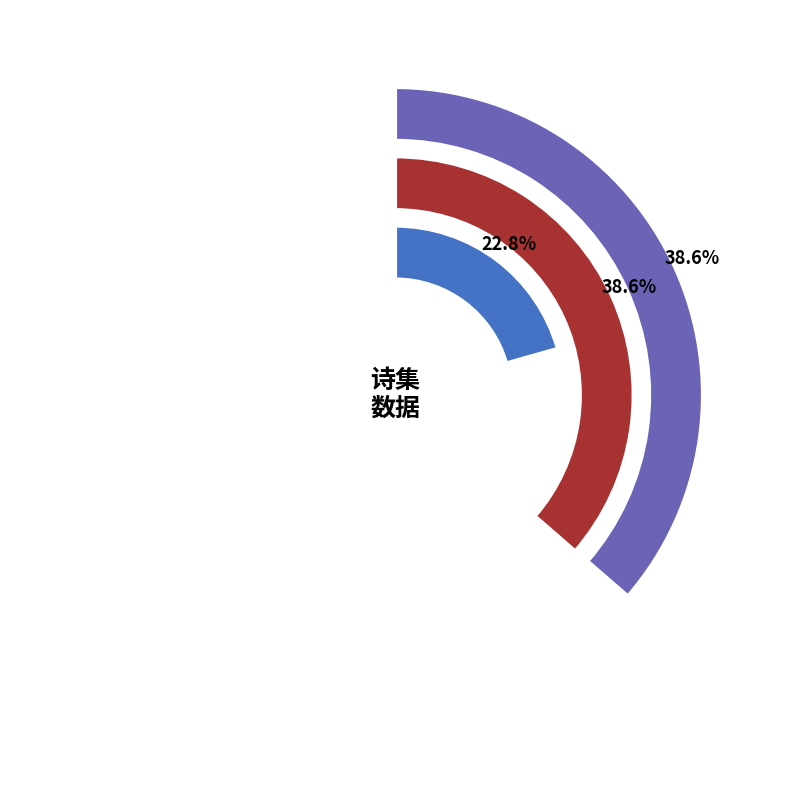

Count the number of slices in the pie.

3